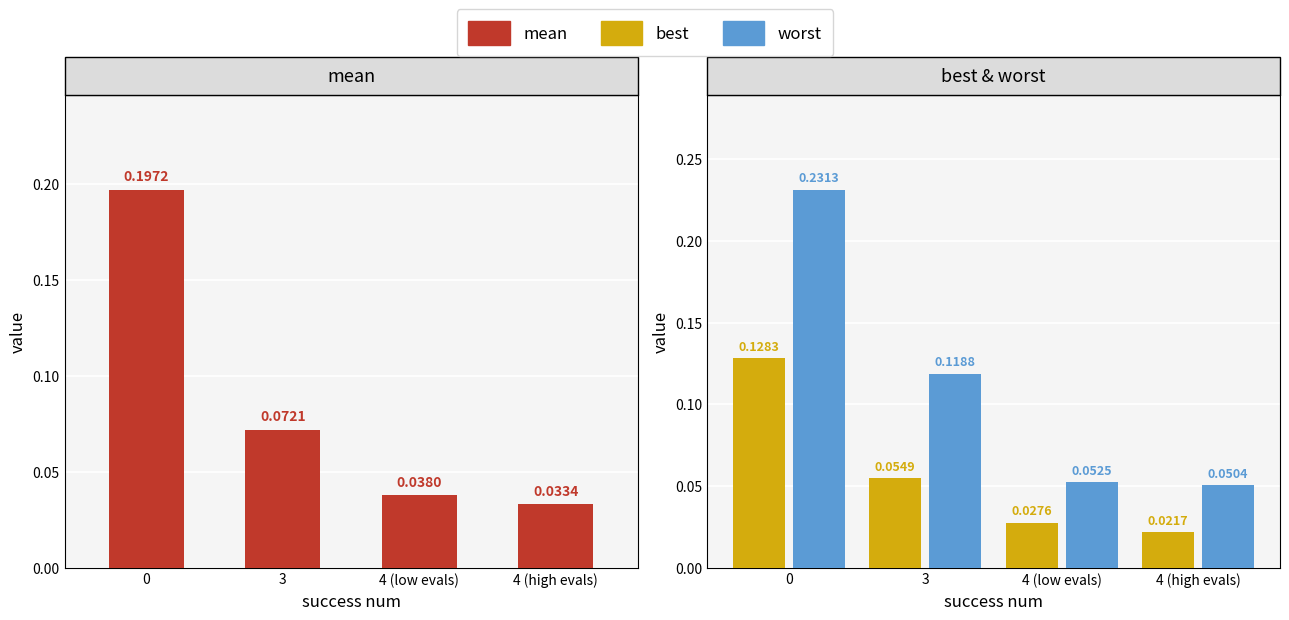

What is the sum of the mean values at 3 and 4 (high evals)?

0.1